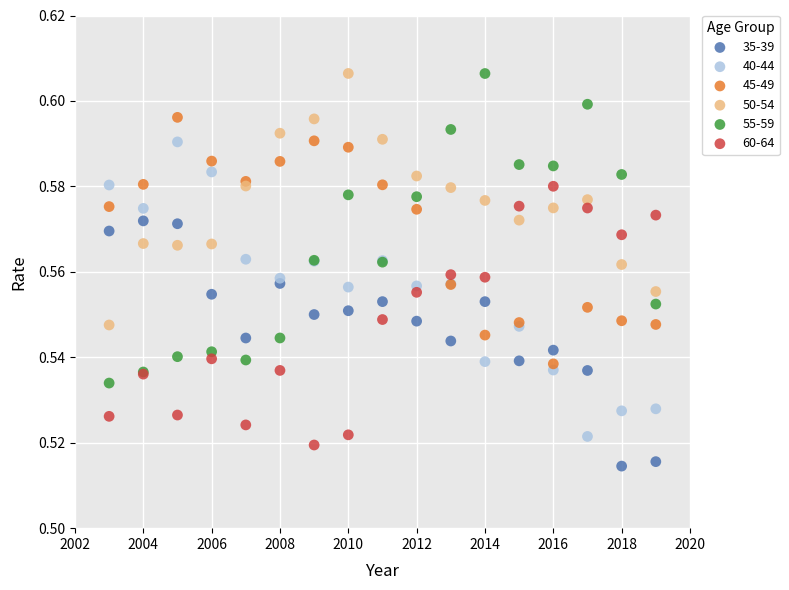

What is the X range (max minus min) for the scatter plot?

16.0